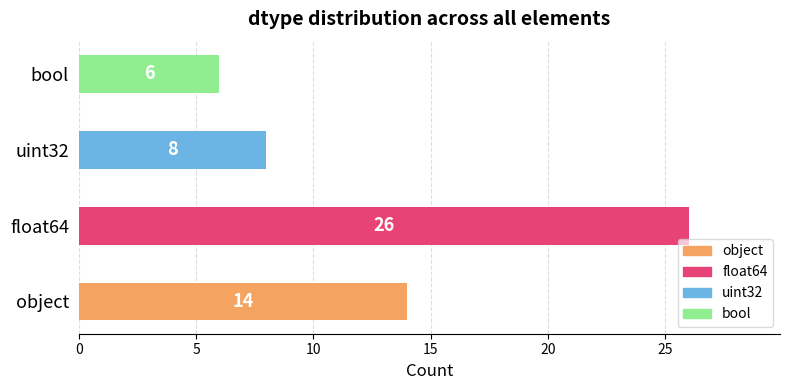

Where is the data nearest to the value 16?

object